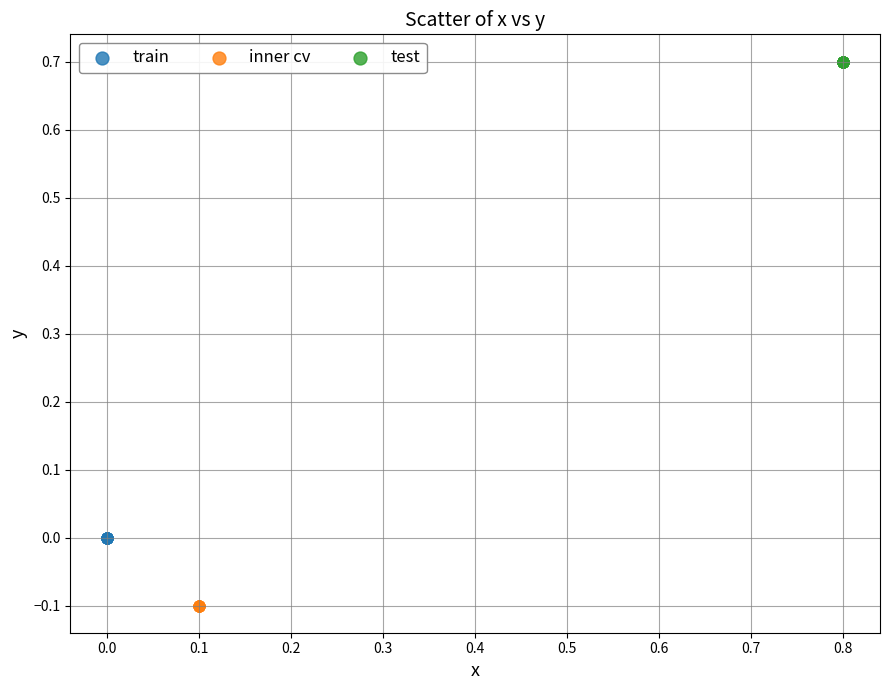

Which series contains the highest Y value?

test